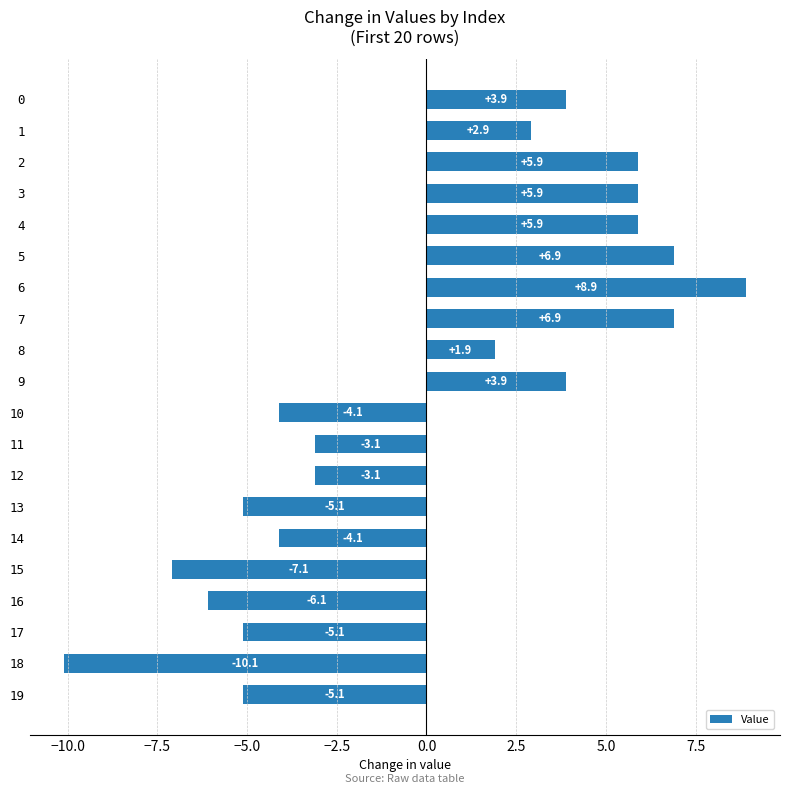

What is the difference between the maximum and minimum values?

19.0